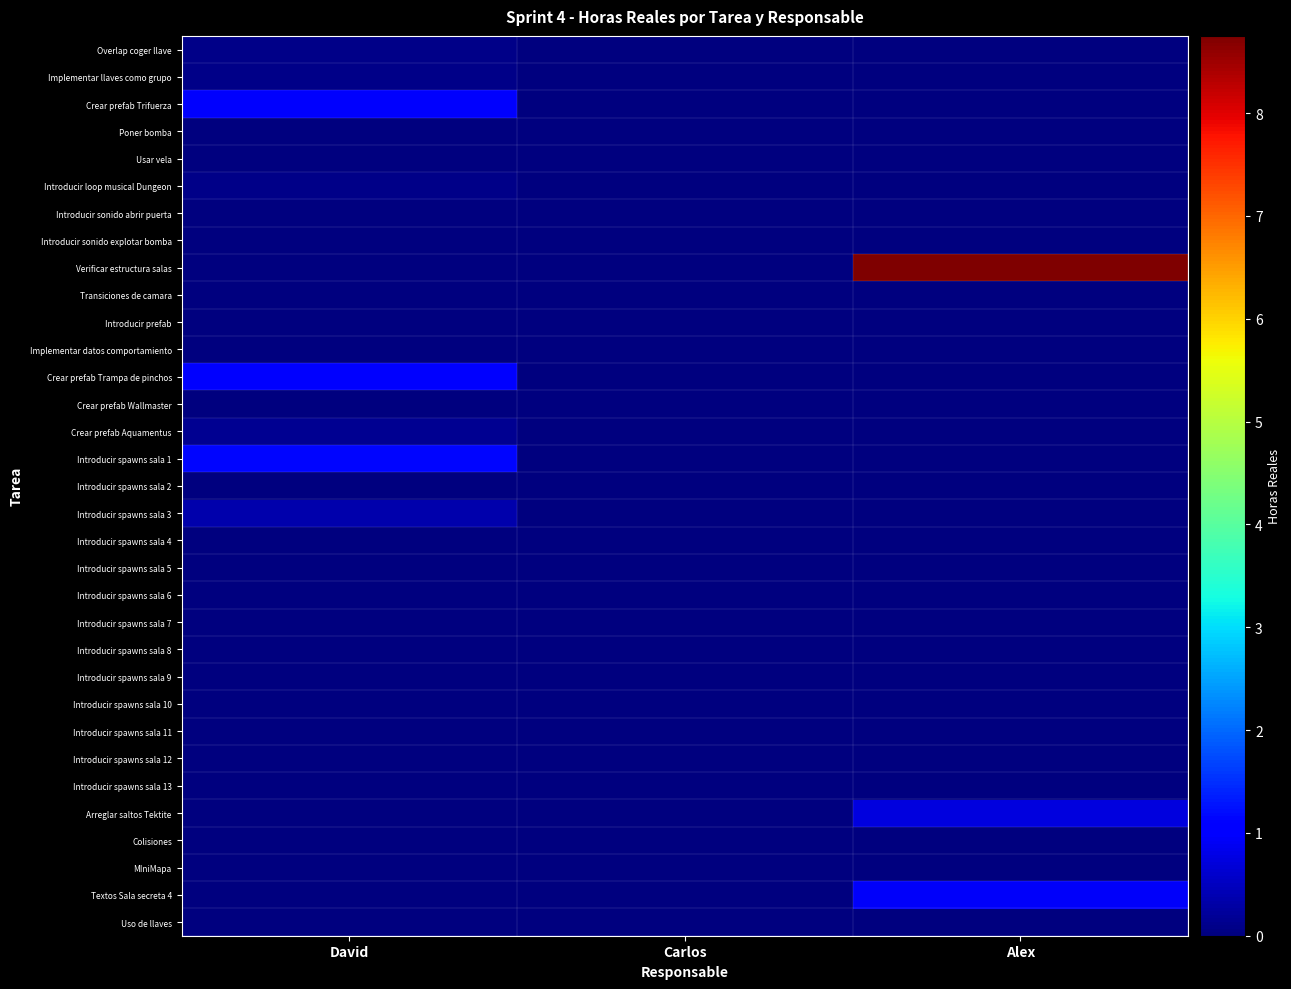

Which label corresponds to the largest value in the chart?

Alex